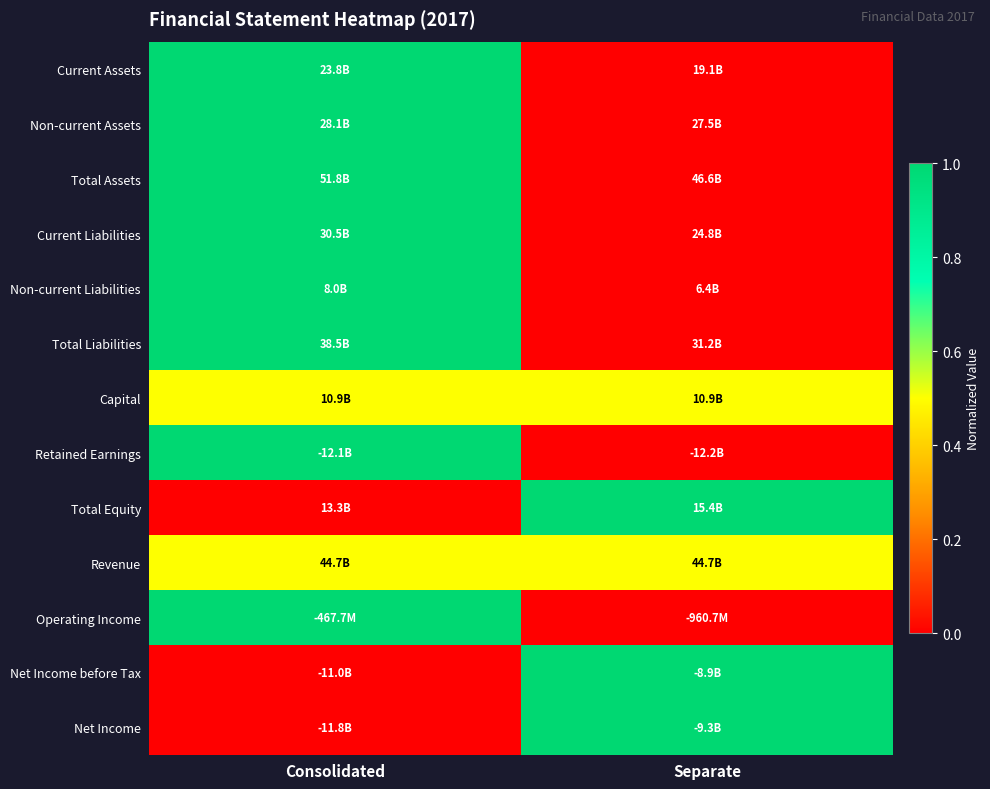

Which category has the lowest value across all series?

Separate